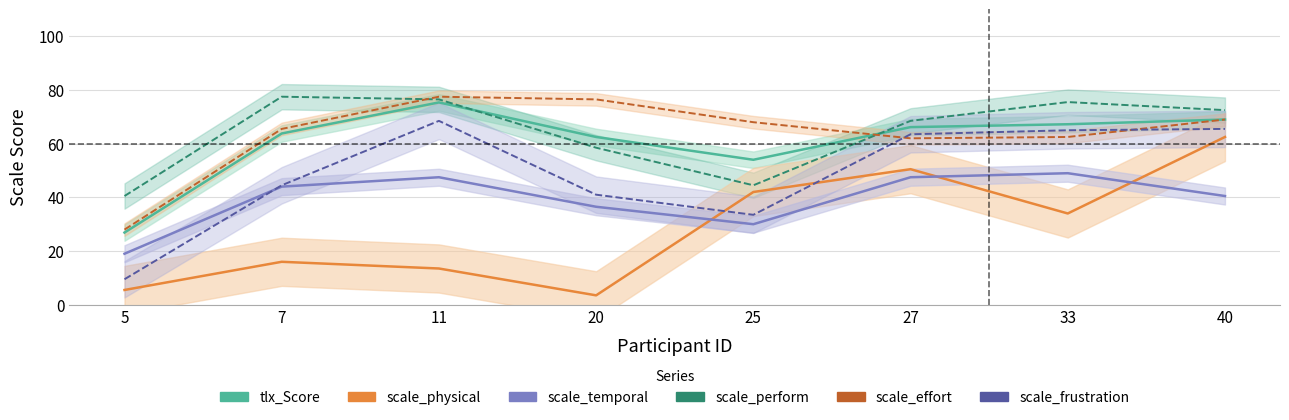

True or false: tlx_Score has more than 2 points higher than both neighbors.

False